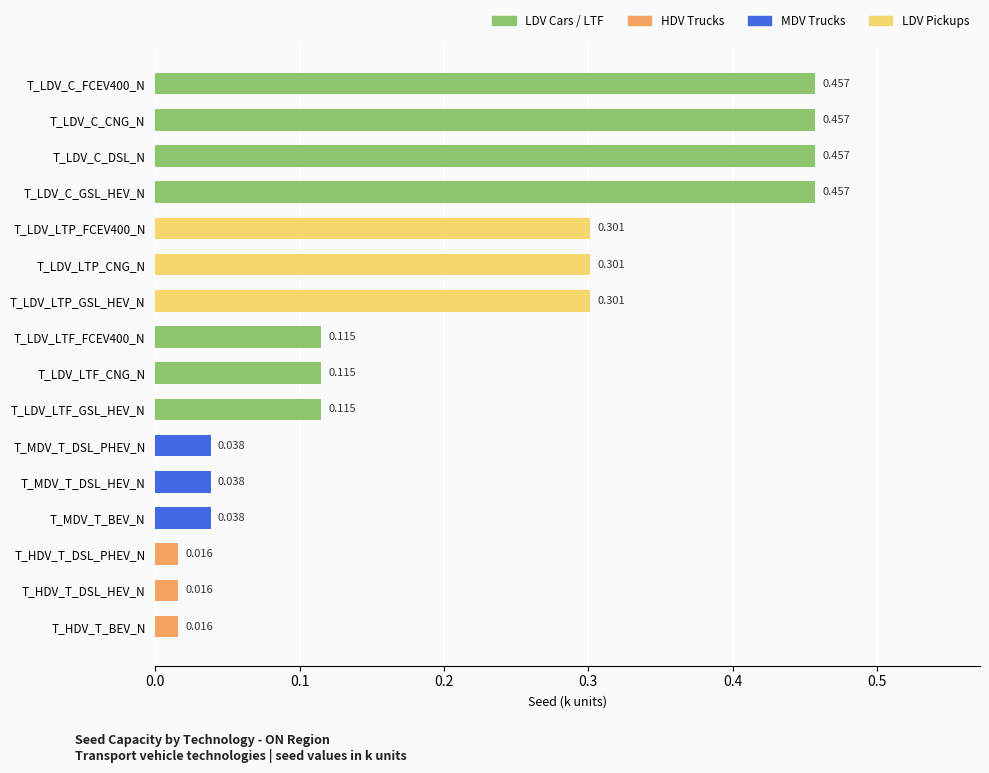

What is the difference between the second highest and minimum values?

0.4